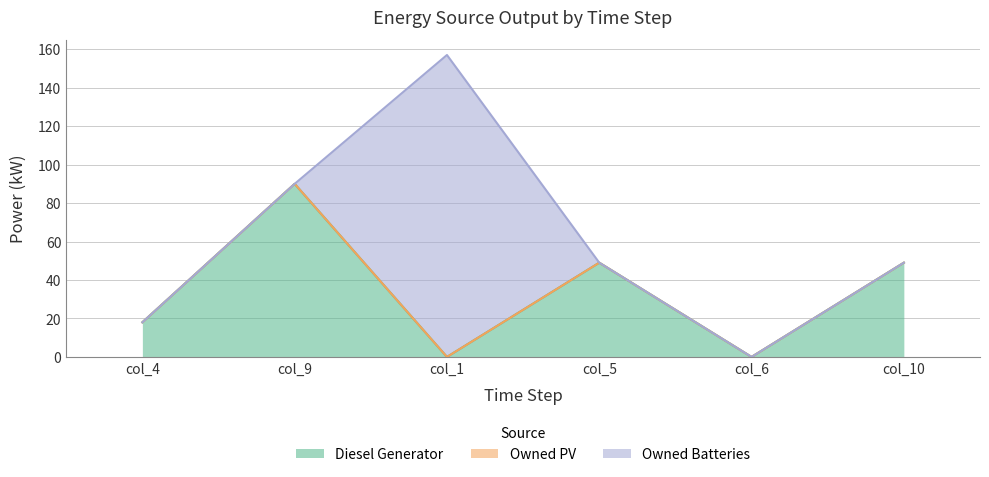

At col_5, list the series in order from largest to smallest.

Diesel Generator, Owned PV, Owned Batteries